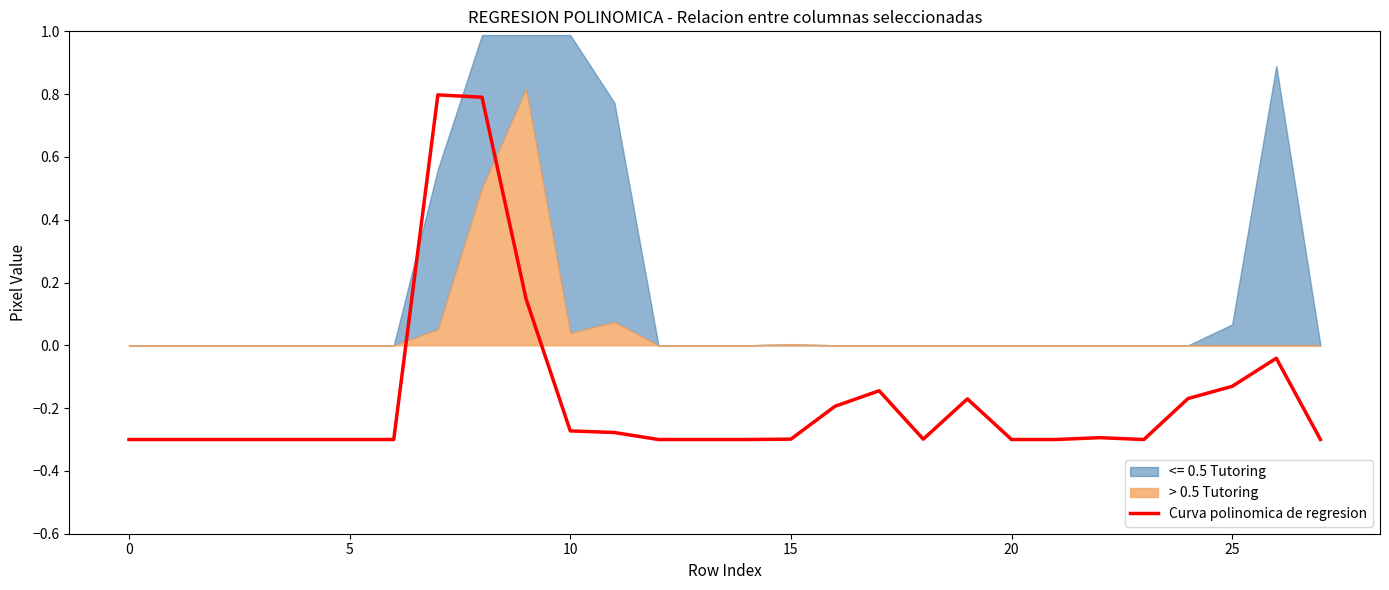

How many data points are above 0?

3